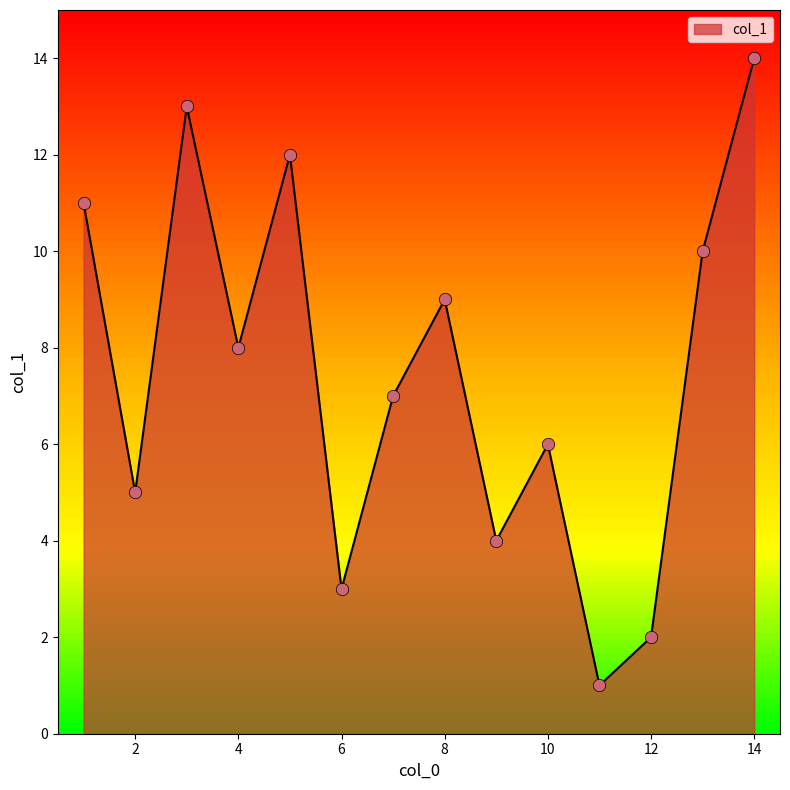

What is the greatest value displayed?

14